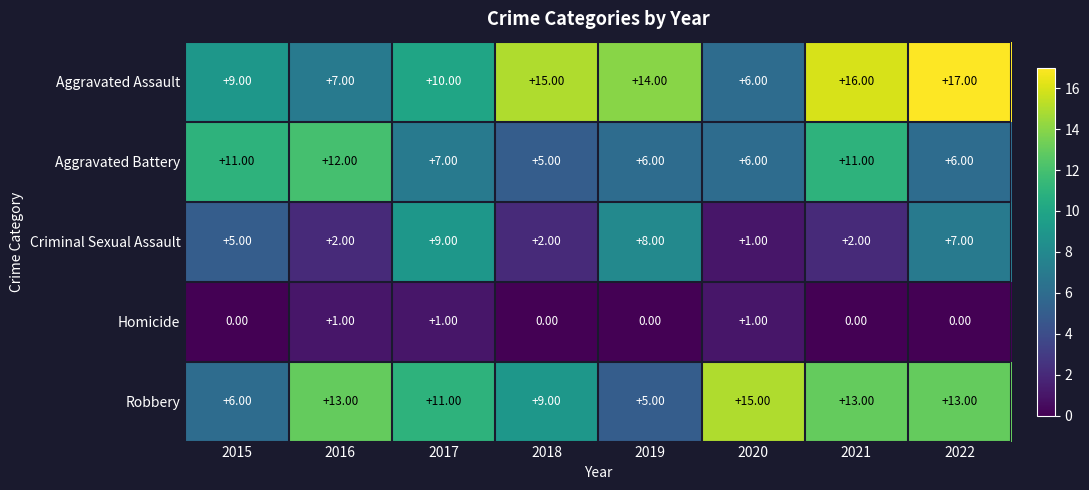

What is the difference between the maximum and minimum values in the Aggravated Assault series?

11